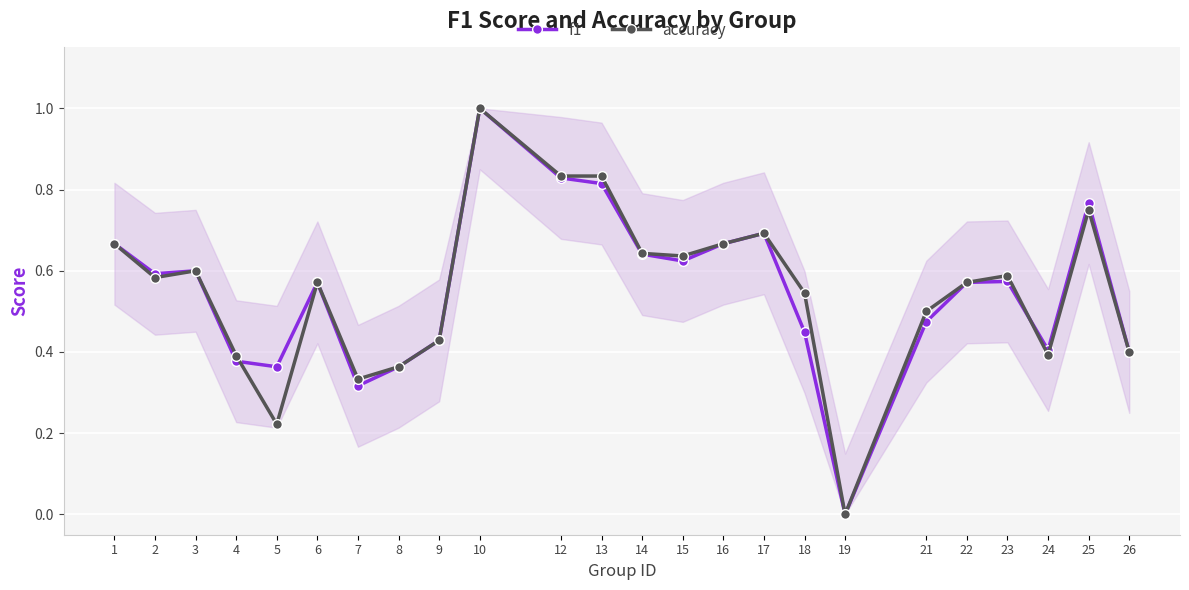

Which category has the highest value across all series?

10